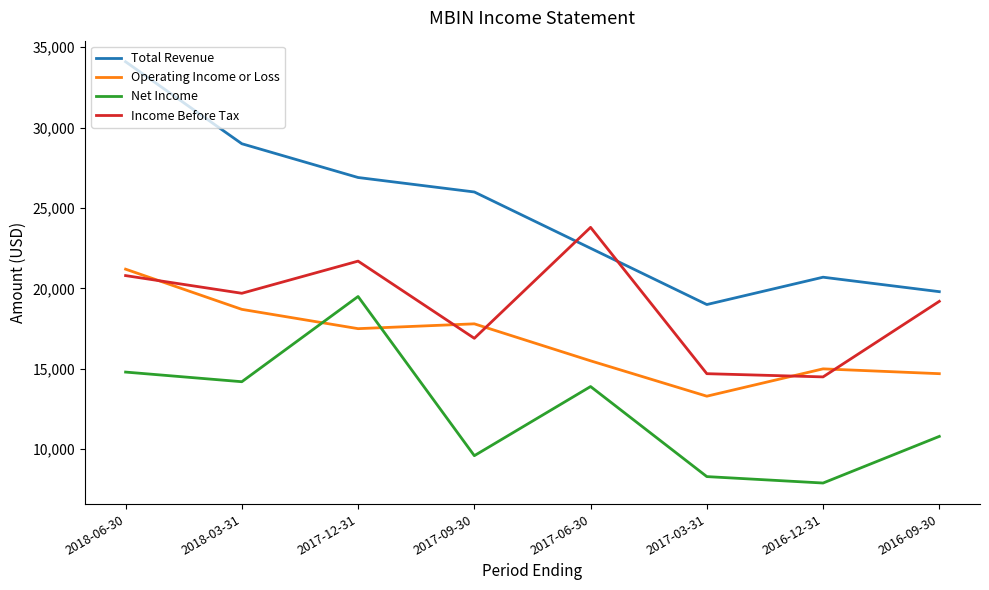

True or false: Net Income has a value of 6313 at 2016-09-30.

False